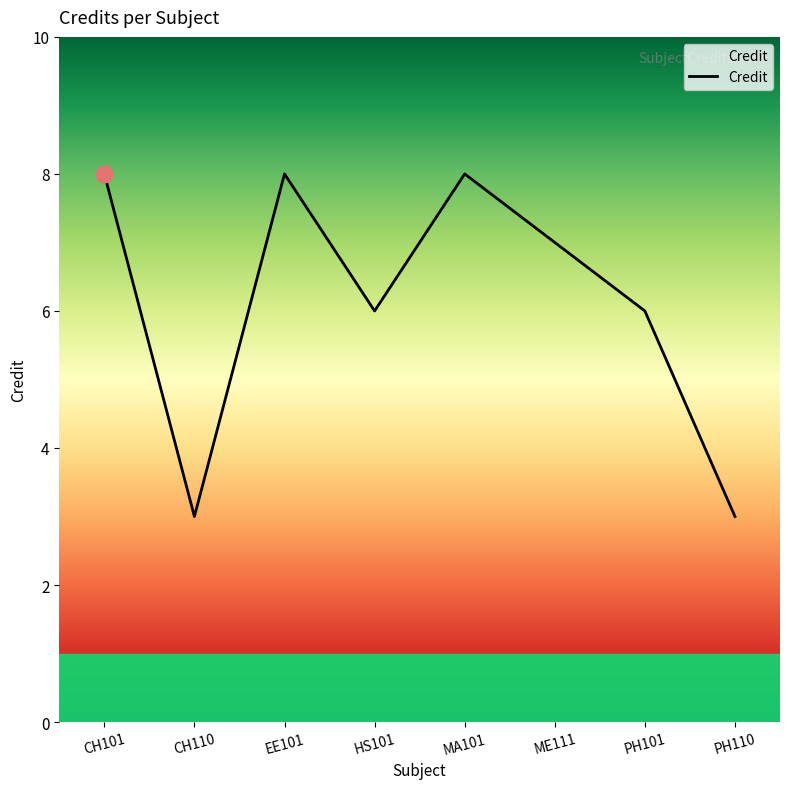

True or false: the data shows 8 at HS101.

False